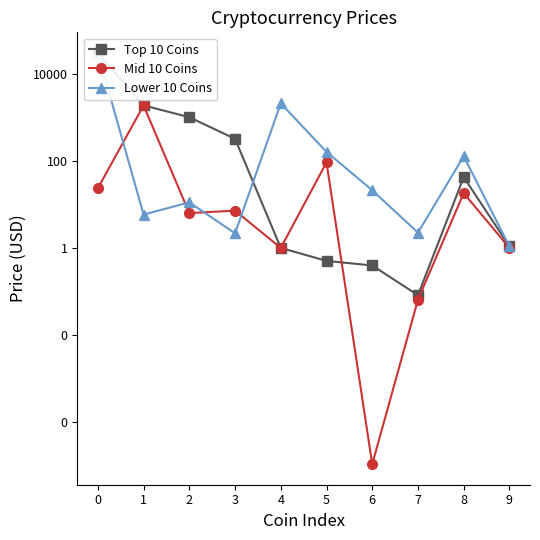

True or false: Mid 10 Coins has a value of 1867.9 at 1.

True